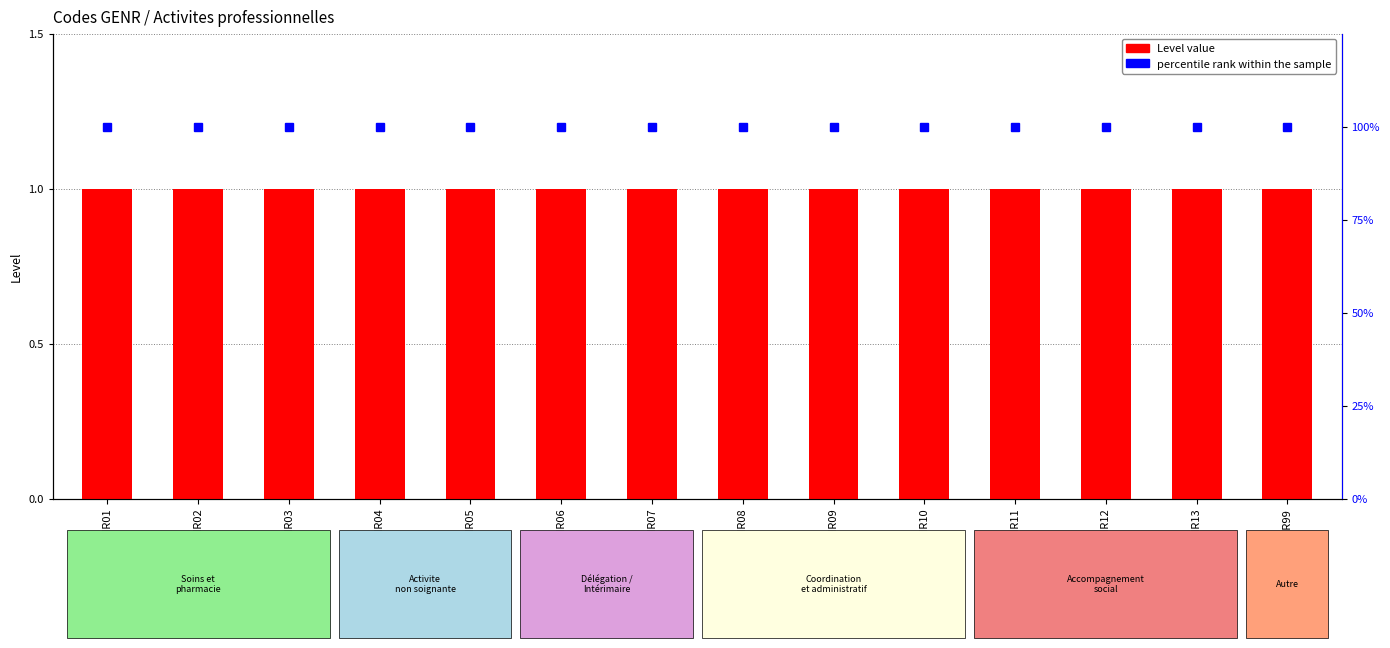

How many data points does each series have?

14